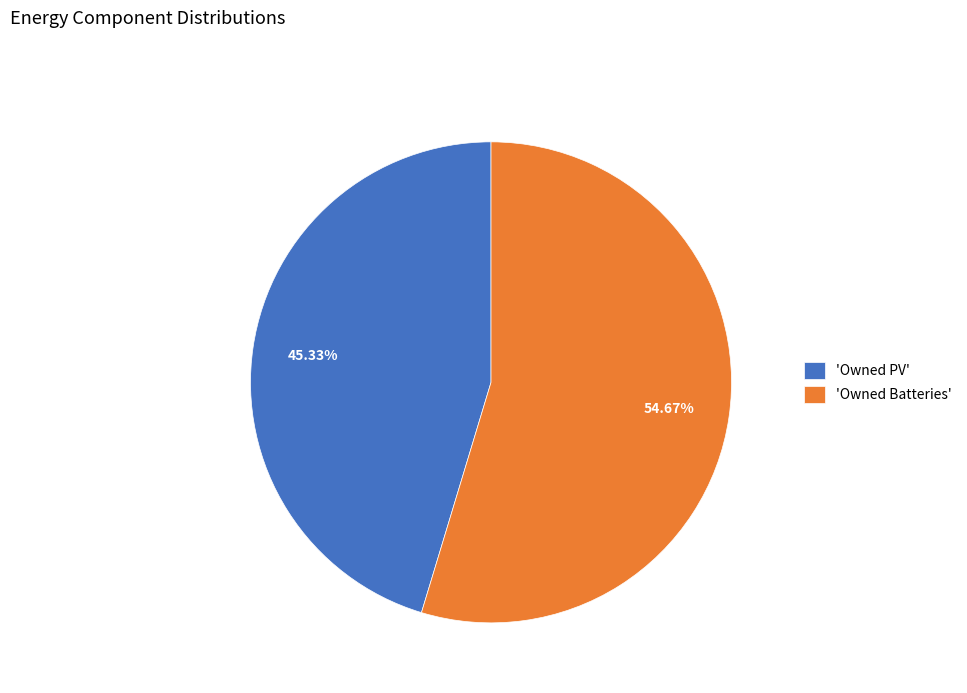

Approximately how many times larger is the value at 'Owned Batteries' compared to 'Owned PV'?

1.2